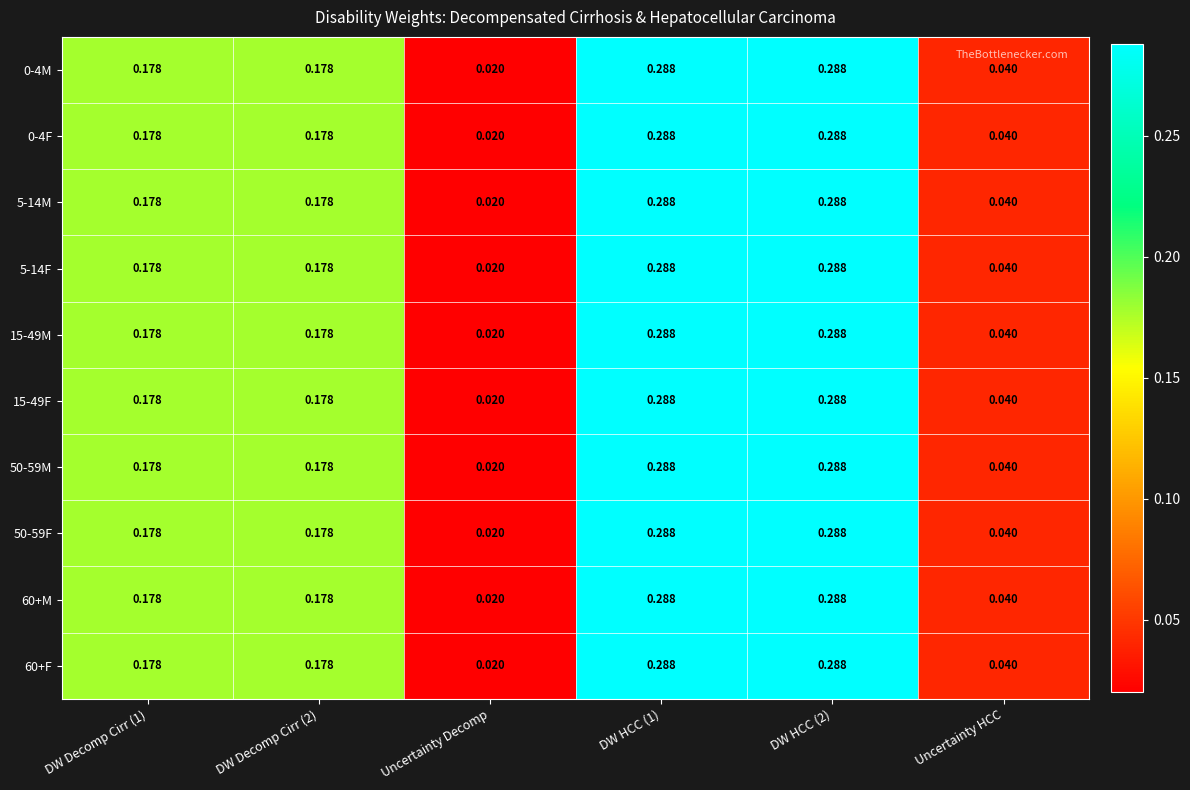

Which category has the lowest value across all series?

Uncertainty Decomp